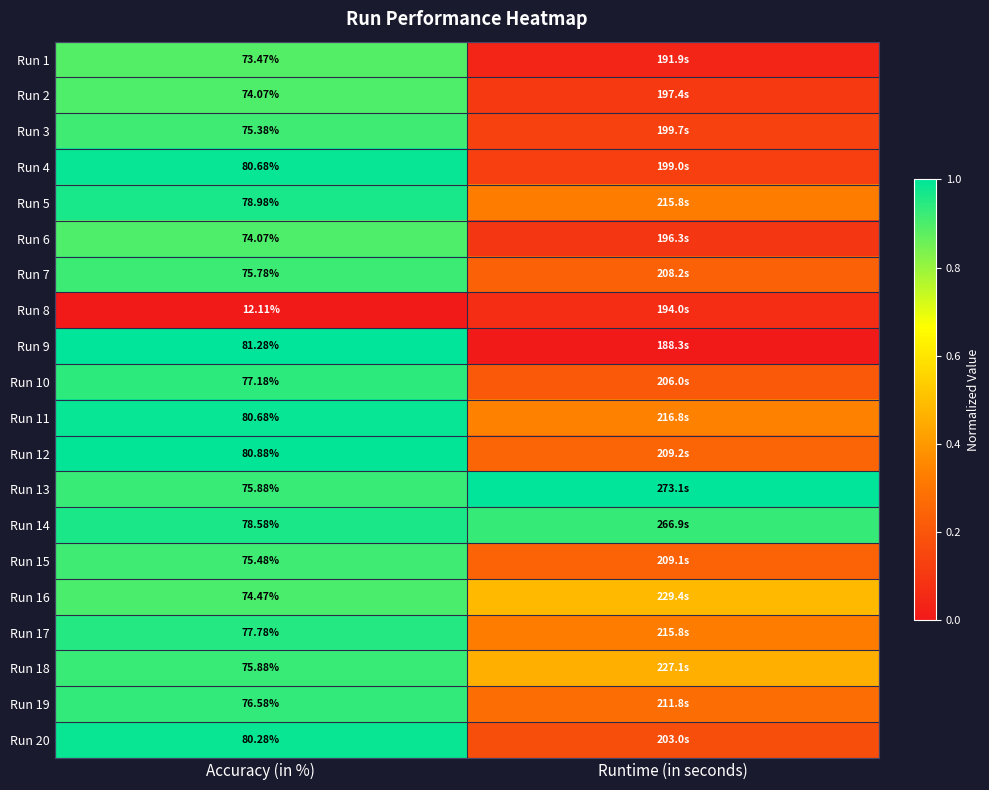

Is the value of Run 12 at Accuracy (in %) greater than the value of Run 10 at Accuracy (in %)?

Yes